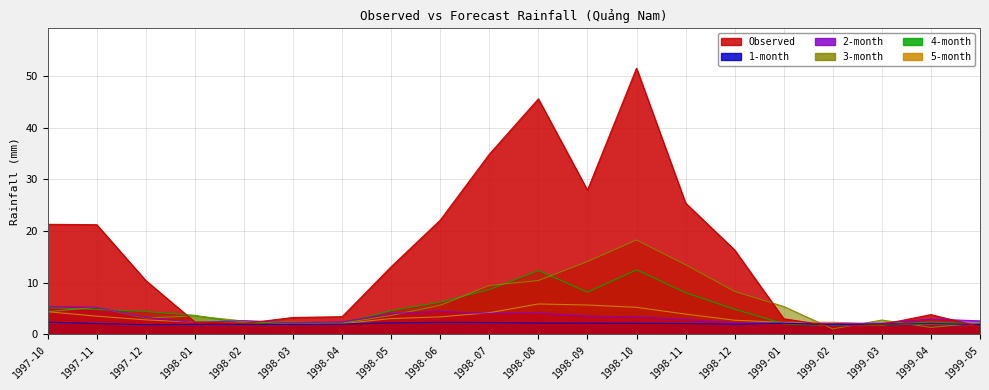

How many times do 5-month and 4-month cross each other?

4